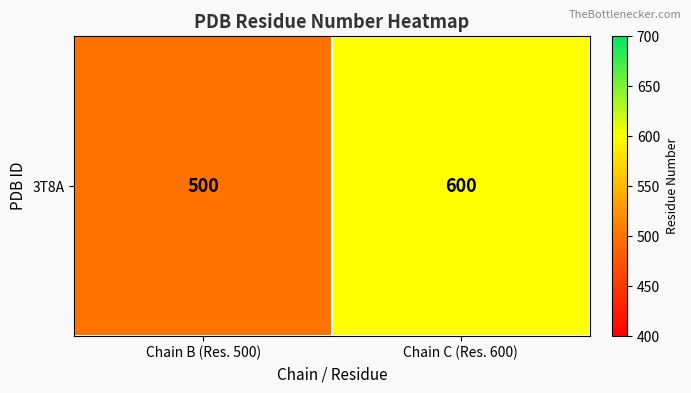

Which label corresponds to the largest value in the chart?

Chain C (Res. 600)